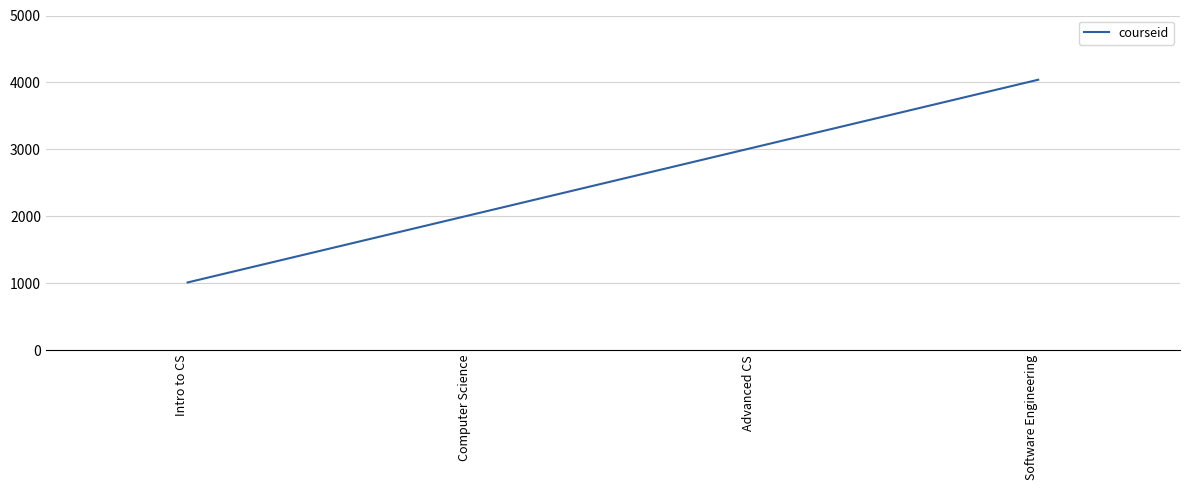

Count the number of data series in this chart.

1